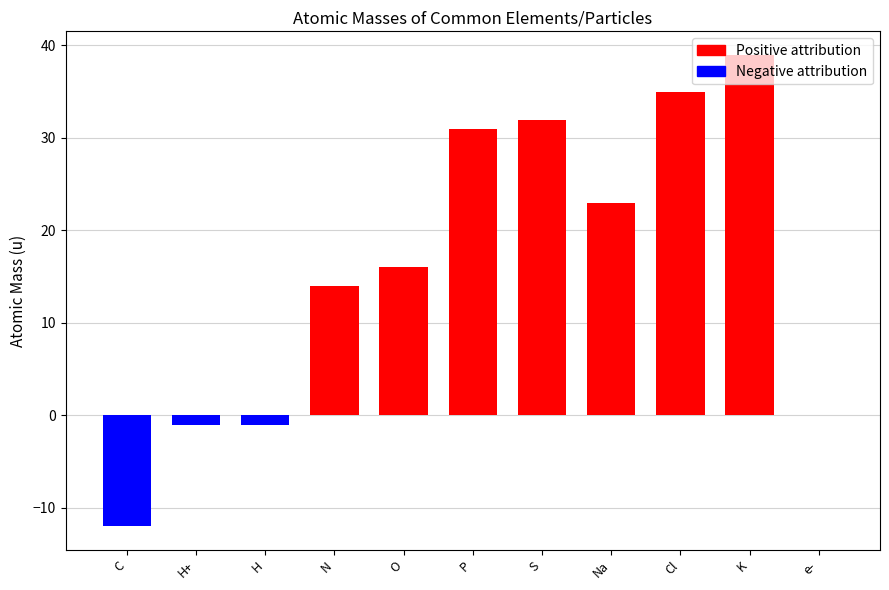

What is the label of the 9th bar from the right?

H